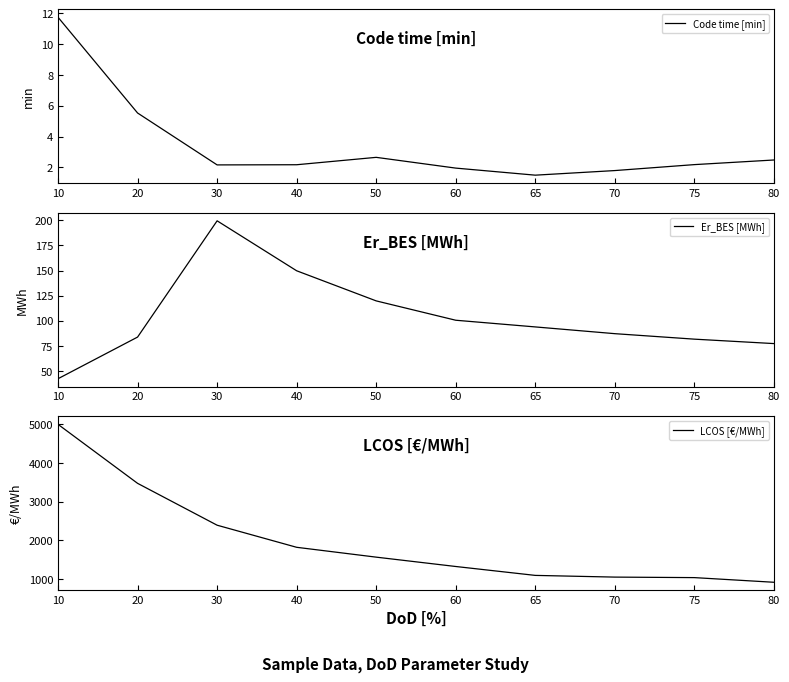

Is the value of Code time [min] at 65 greater than the value of LCOS [€/MWh] at 10?

No